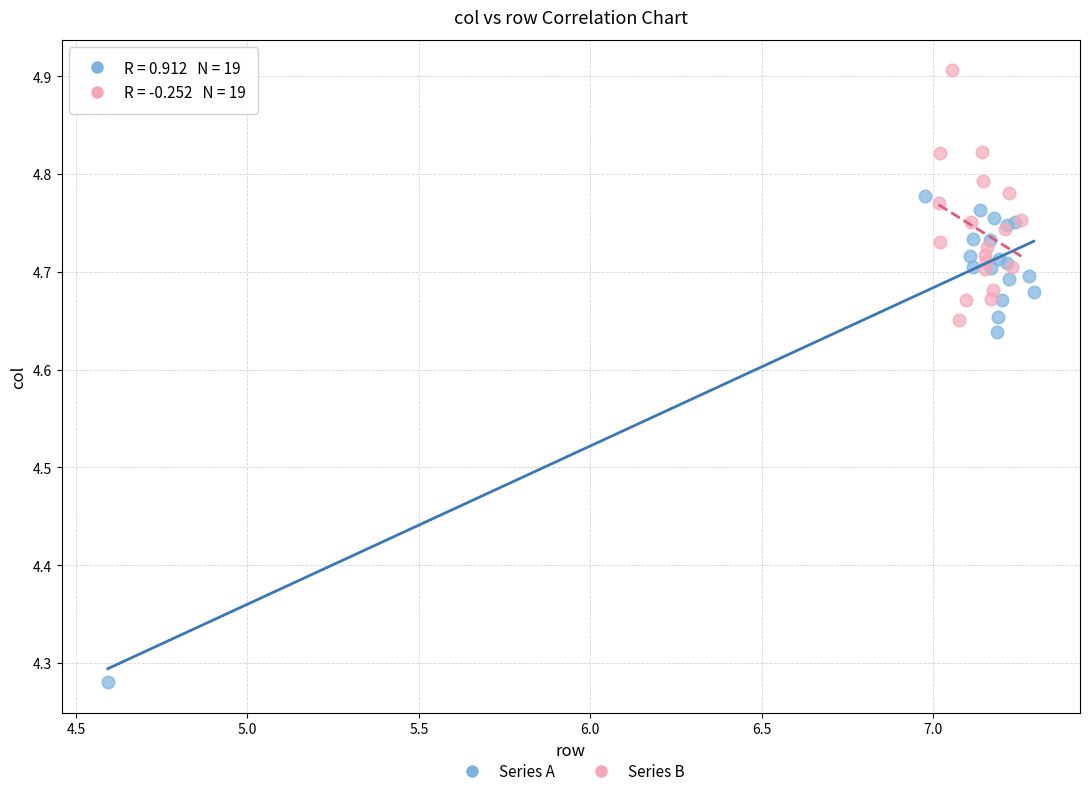

Which series contains the lowest Y value?

Series A